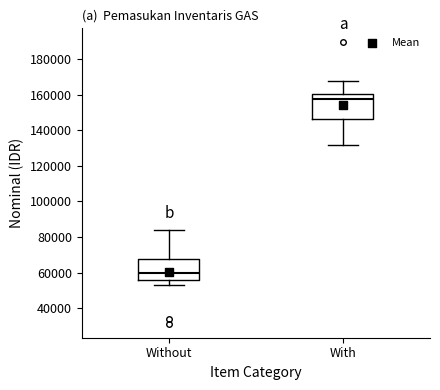

Which box's median line is the highest?

With